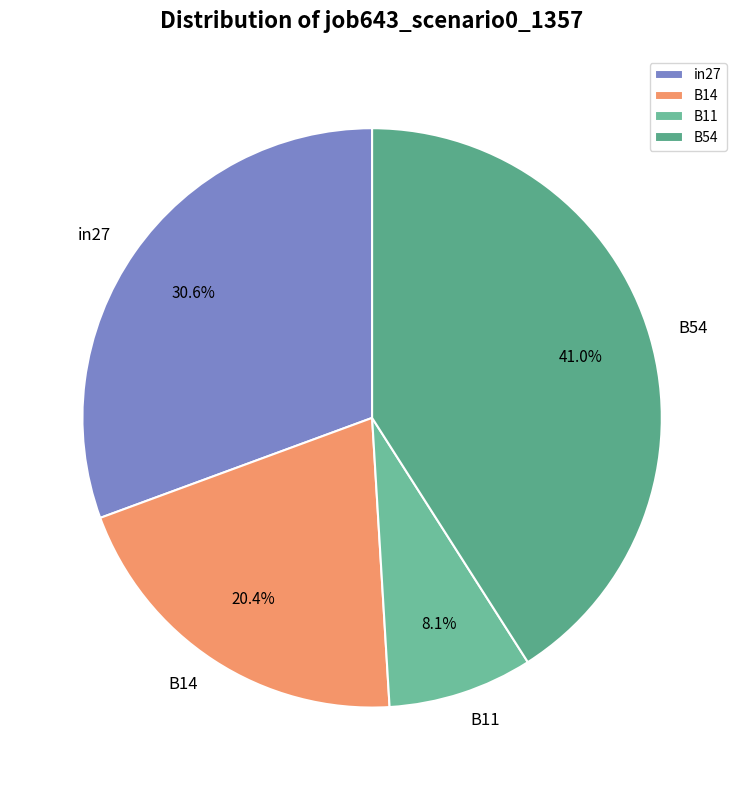

Count the number of slices in the pie.

4